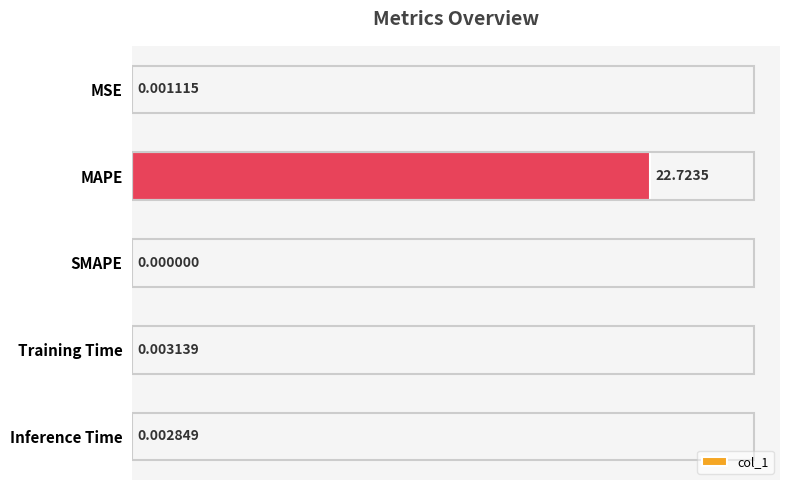

Which label corresponds to the largest value in the chart?

MAPE